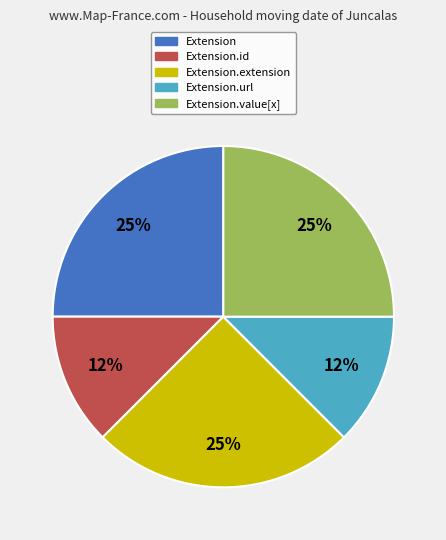

Does any single category account for the majority?

No